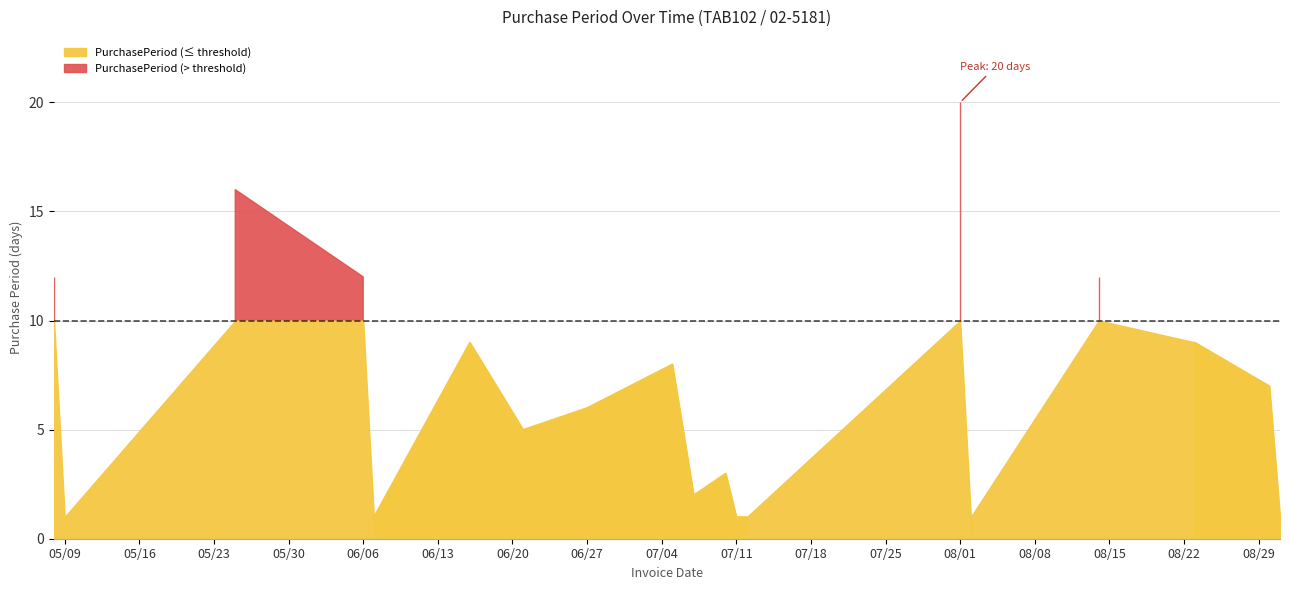

Is it true that the value at 2017-06-06 is 18?

False